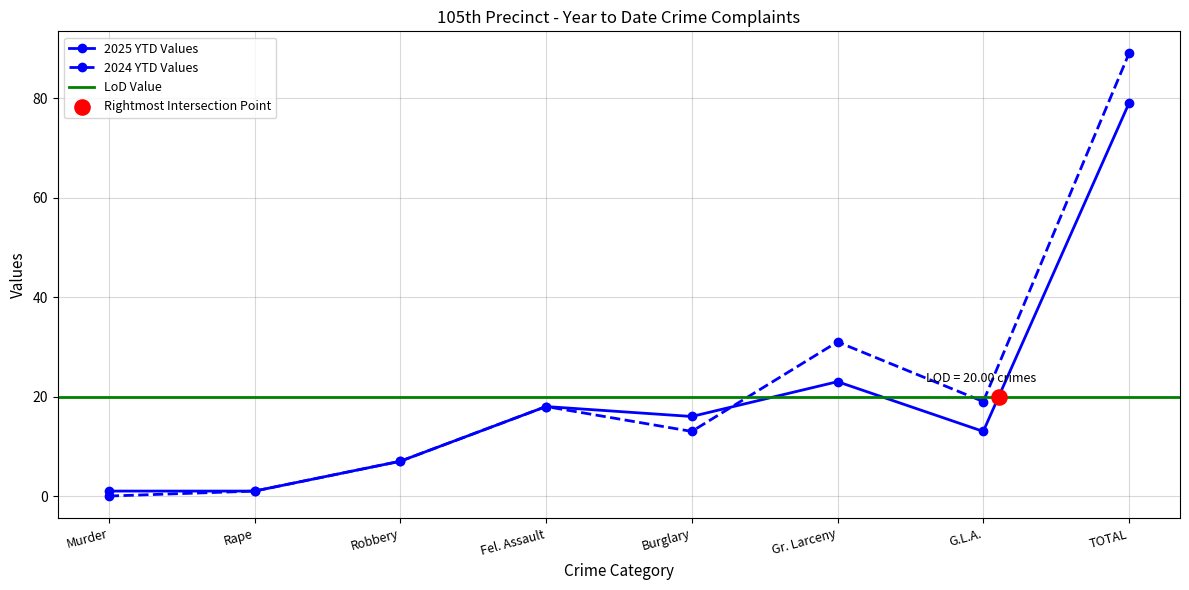

What is the value of the 2025 YTD Values point at the 5th from the left?

16